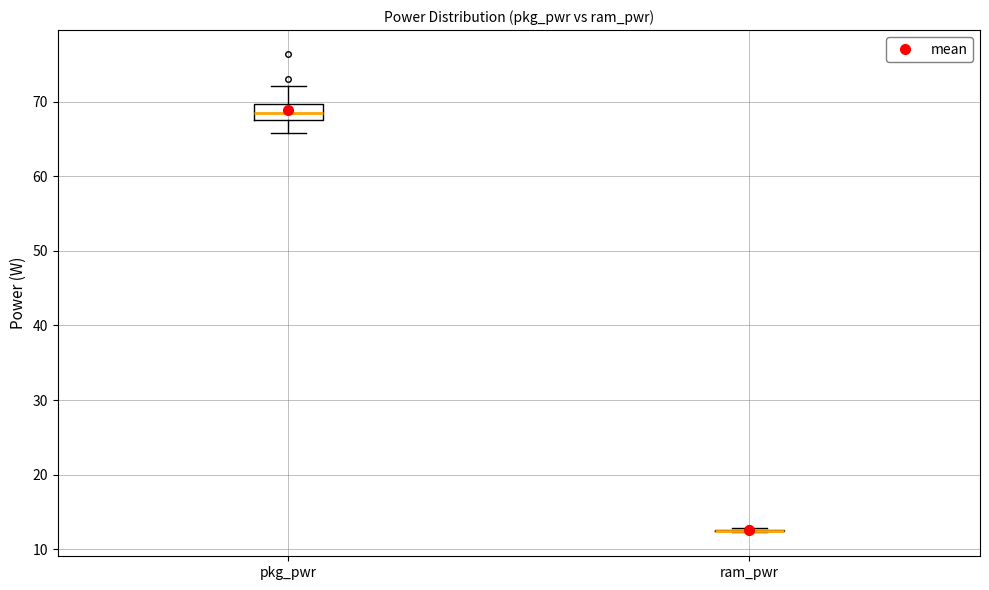

Where is the upper edge of the box for pkg_pwr on the y-axis? The values are not printed on the chart, so give them approximately, as read against the axis.

70